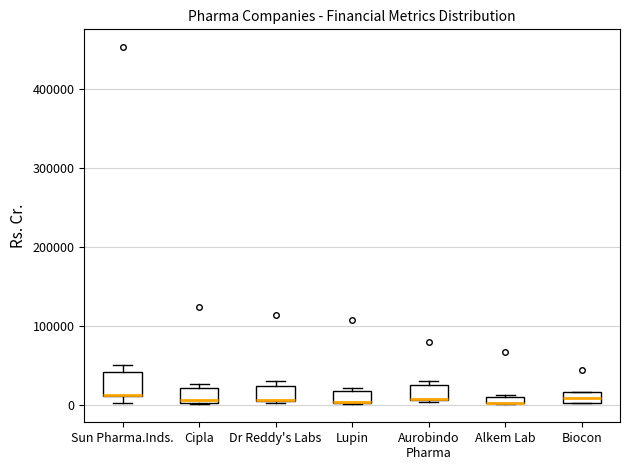

Where is the lower edge of the box for Cipla on the y-axis? The values are not printed on the chart, so give them approximately, as read against the axis.

0